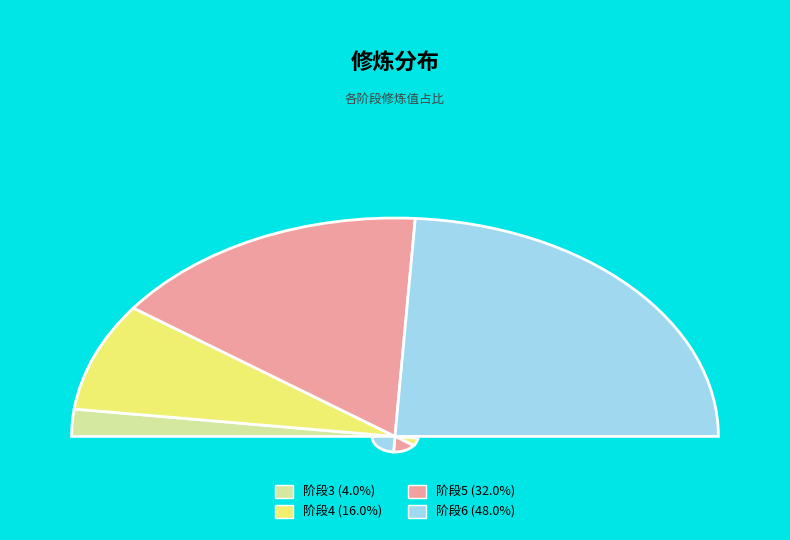

How much of the chart is everything except 4?

84.0%